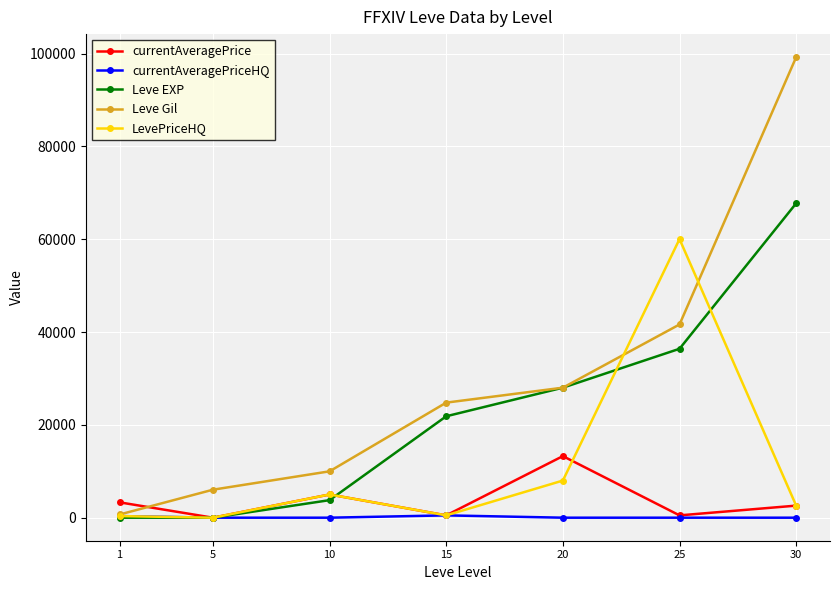

Which series has the widest spread of values?

Leve Gil